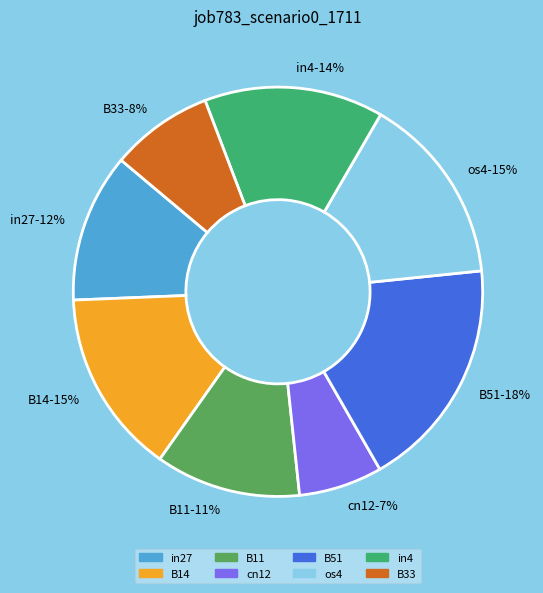

To the nearest percent, what portion does in27 represent?

12%